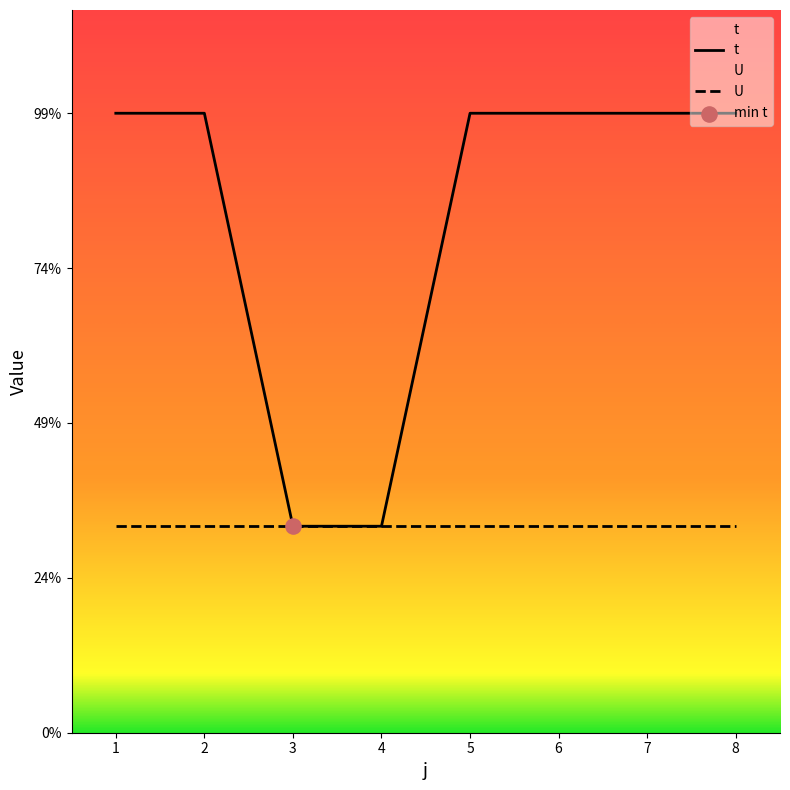

What is the change in value from 2 to 3?

-2